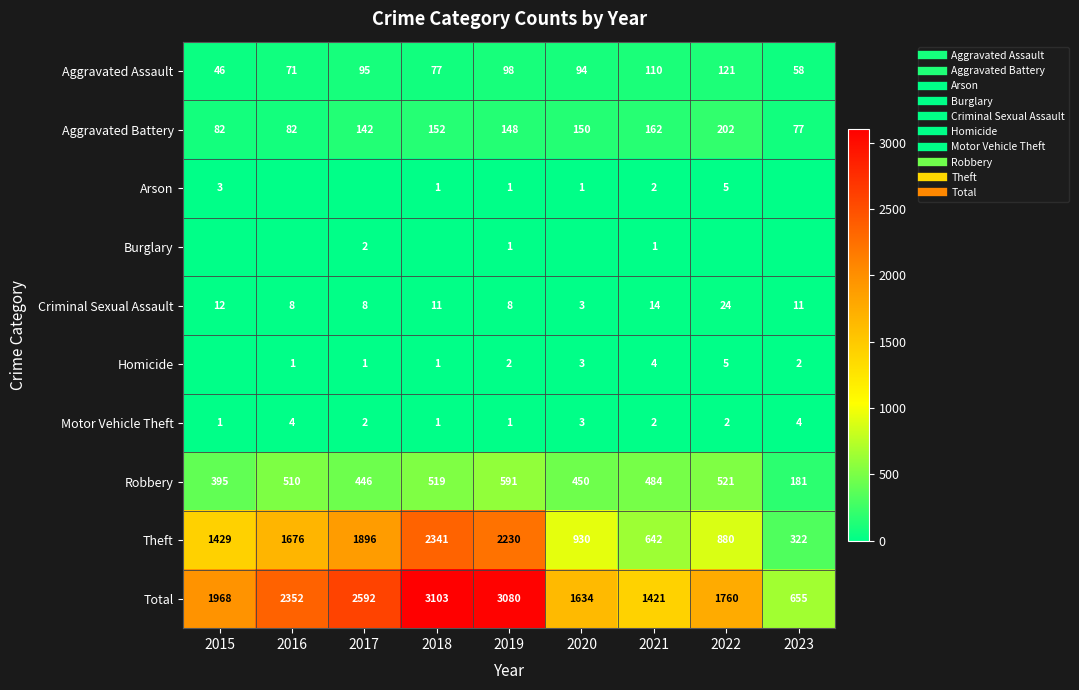

At which label is Burglary closest to 1?

2019